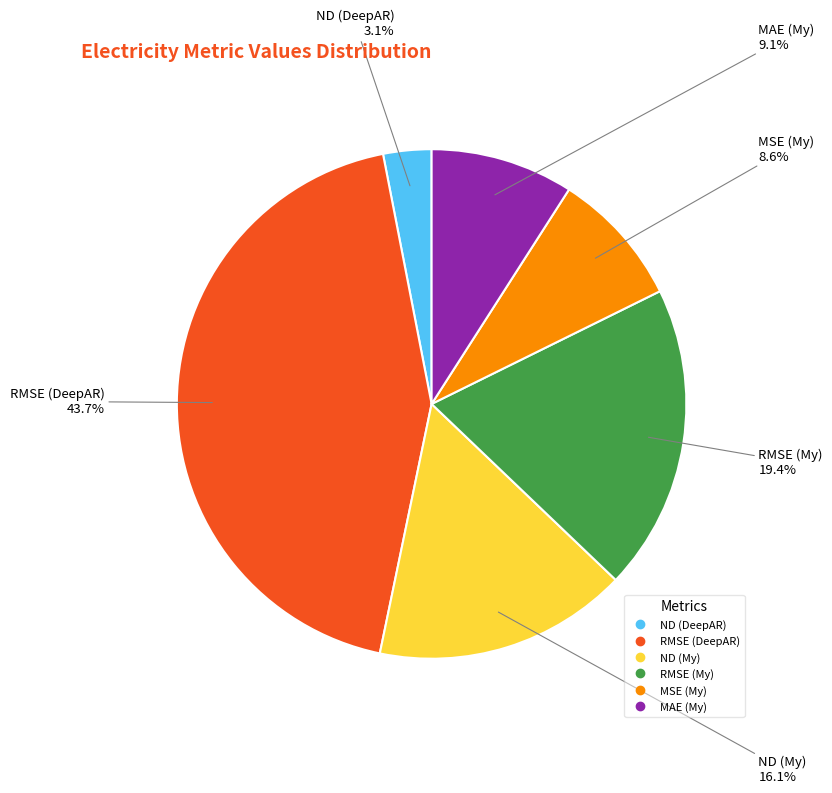

The RMSE (My) slice represents 19% of the pie. True or false?

True